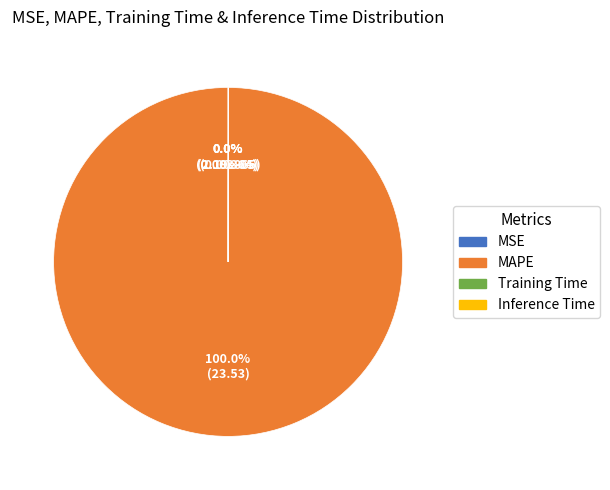

Does any single category account for the majority?

Yes